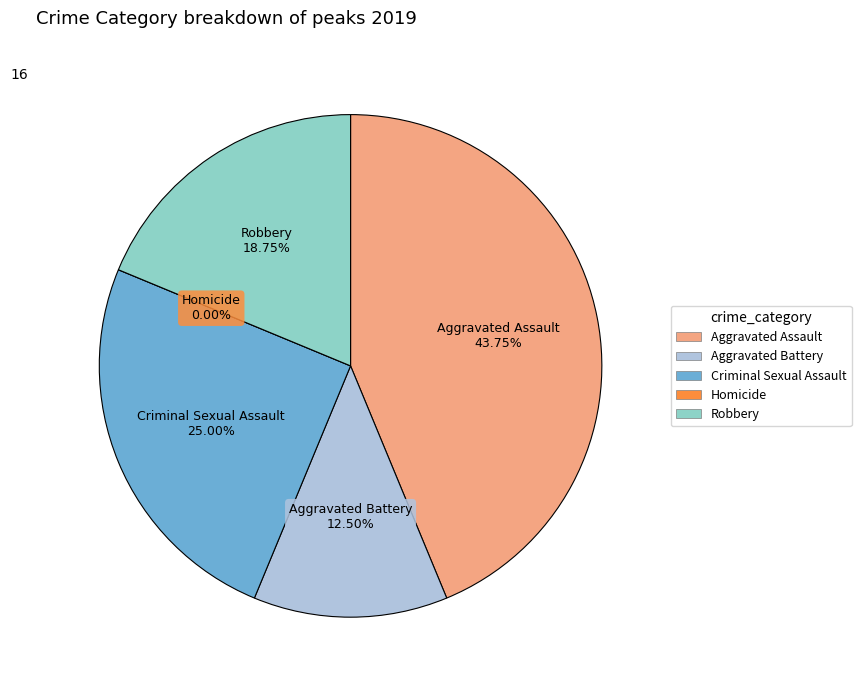

Rank the categories by value from highest to lowest.

Aggravated Assault, Criminal Sexual Assault, Robbery, Aggravated Battery, Homicide